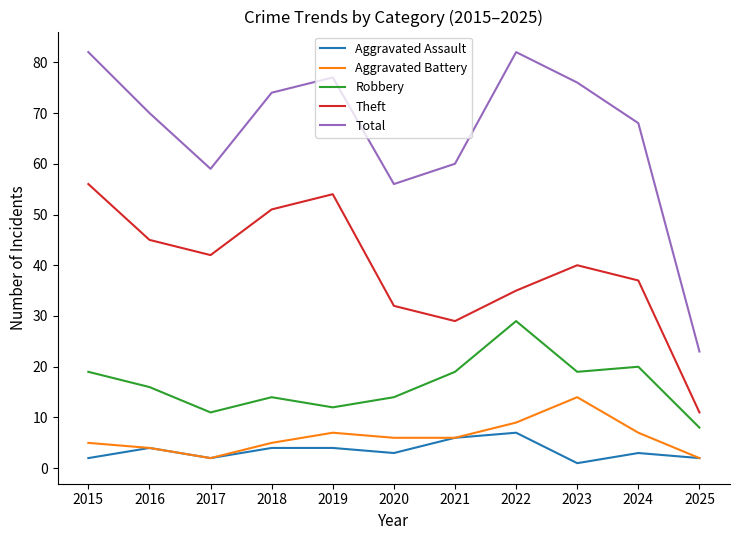

Reading left to right, what are all the values shown in this chart?

Aggravated Assault: 2	4	2	4	4	3	6	7	1	3	2
Aggravated Battery: 5	4	2	5	7	6	6	9	14	7	2
Robbery: 19	16	11	14	12	14	19	29	19	20	8
Theft: 56	45	42	51	54	32	29	35	40	37	11
Total: 82	70	59	74	77	56	60	82	76	68	23